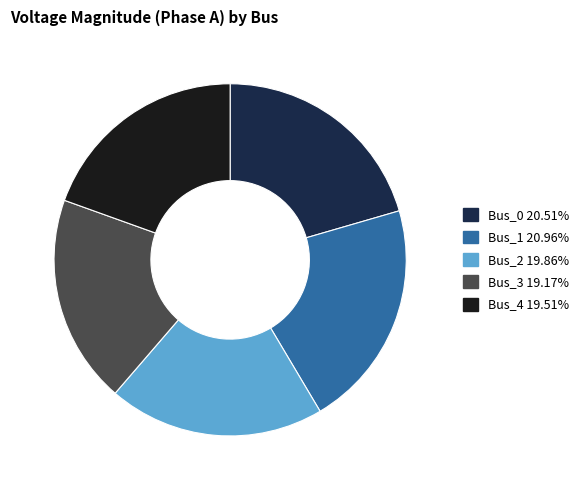

Which has a higher value, Bus_2 or Bus_1?

Bus_1